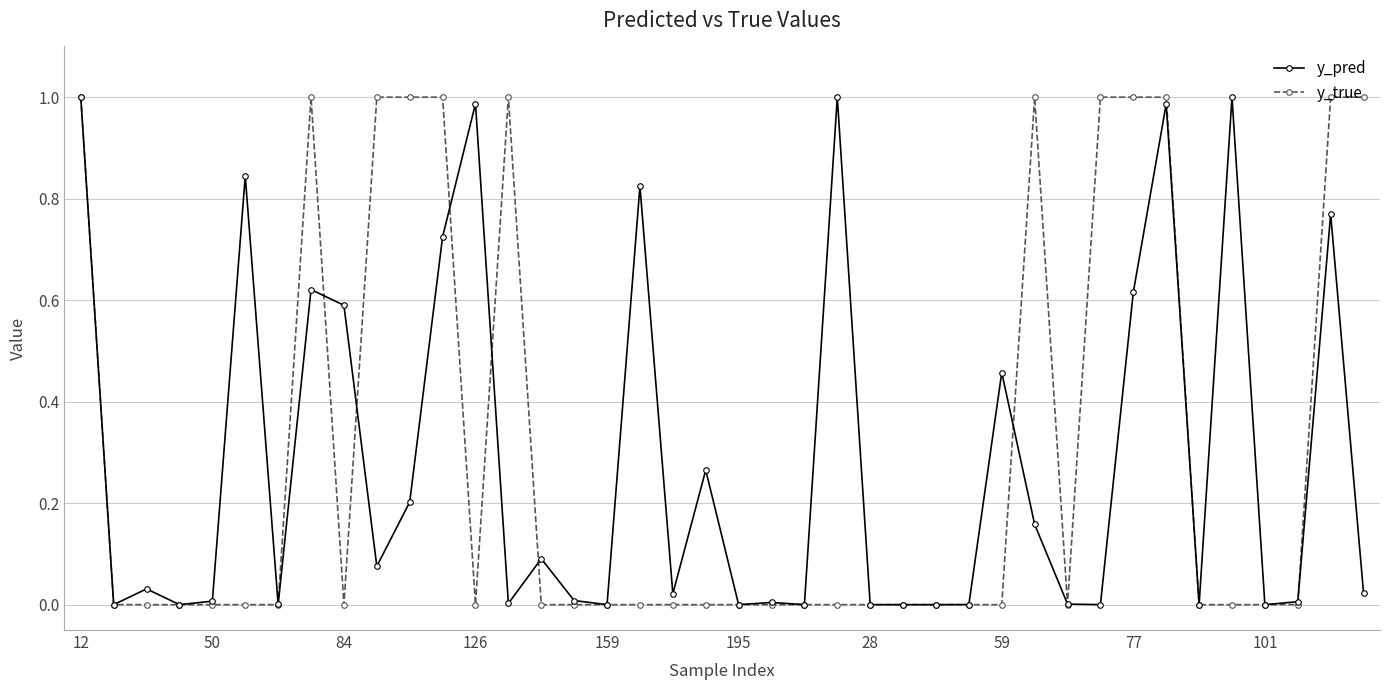

True or false: y_pred has more than 2 points higher than both neighbors.

True